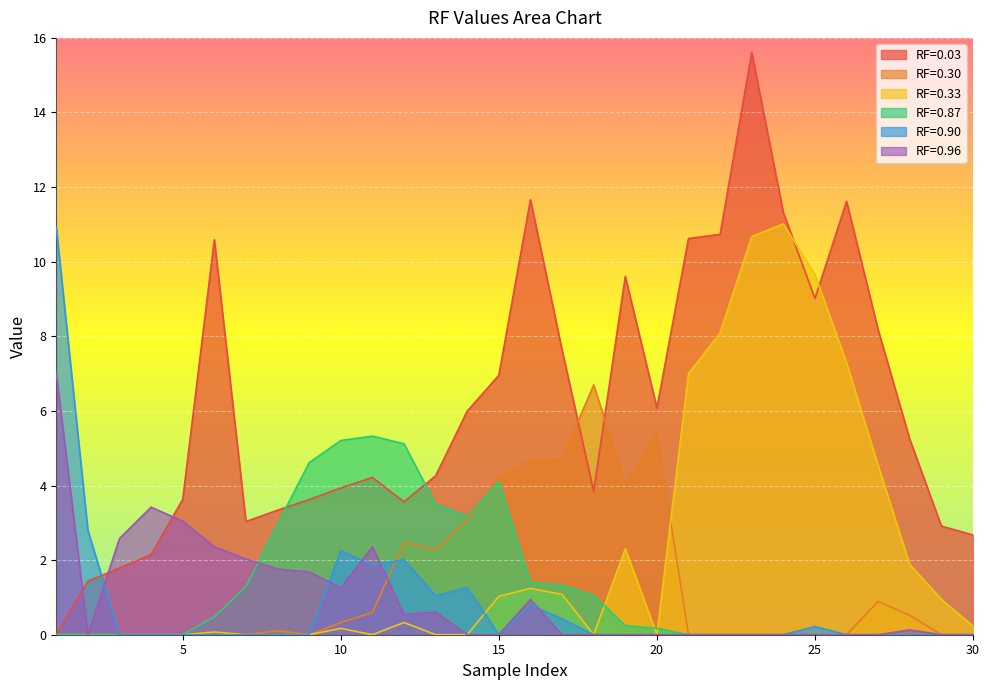

At which category does RF=0.03 reach its first local peak?

6